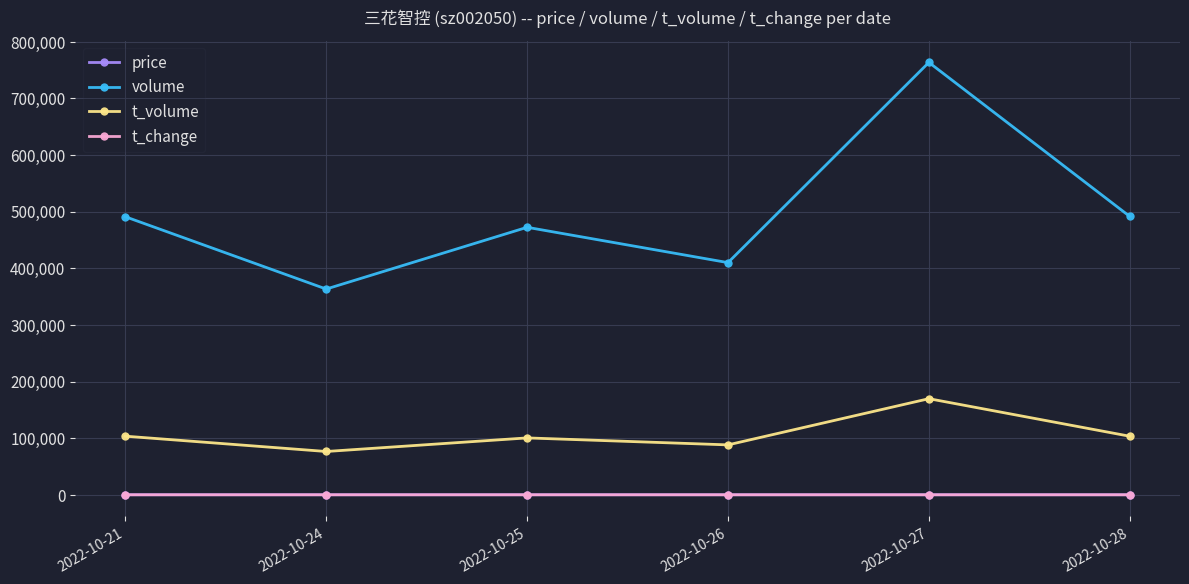

True or false: volume and t_volume intersect in this chart.

False